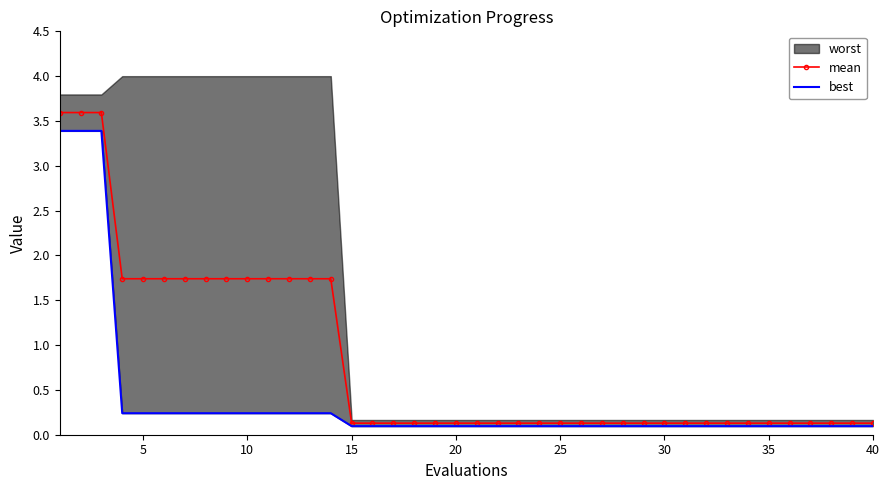

The value of mean at 30 is 0.1. True or false?

True